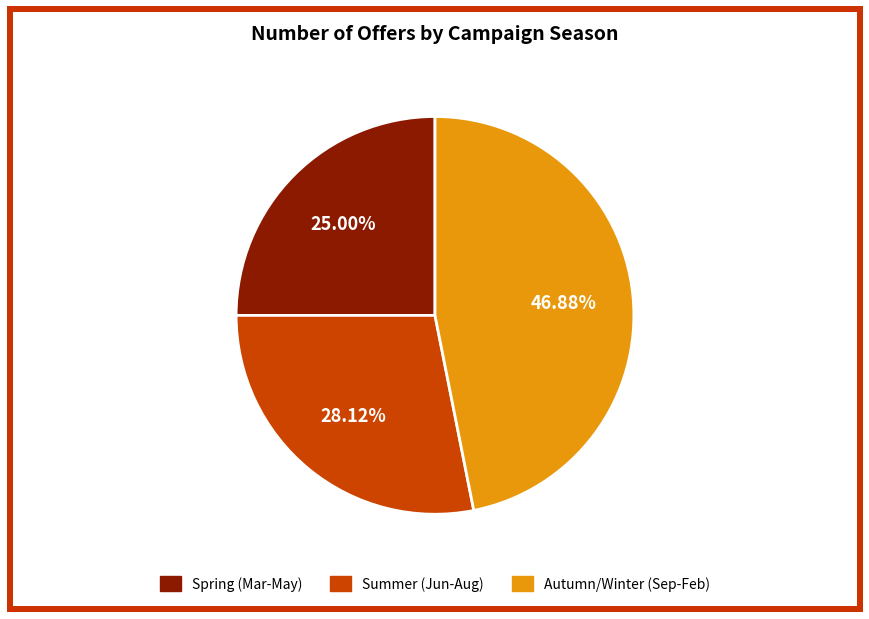

Does any single category account for the majority?

No